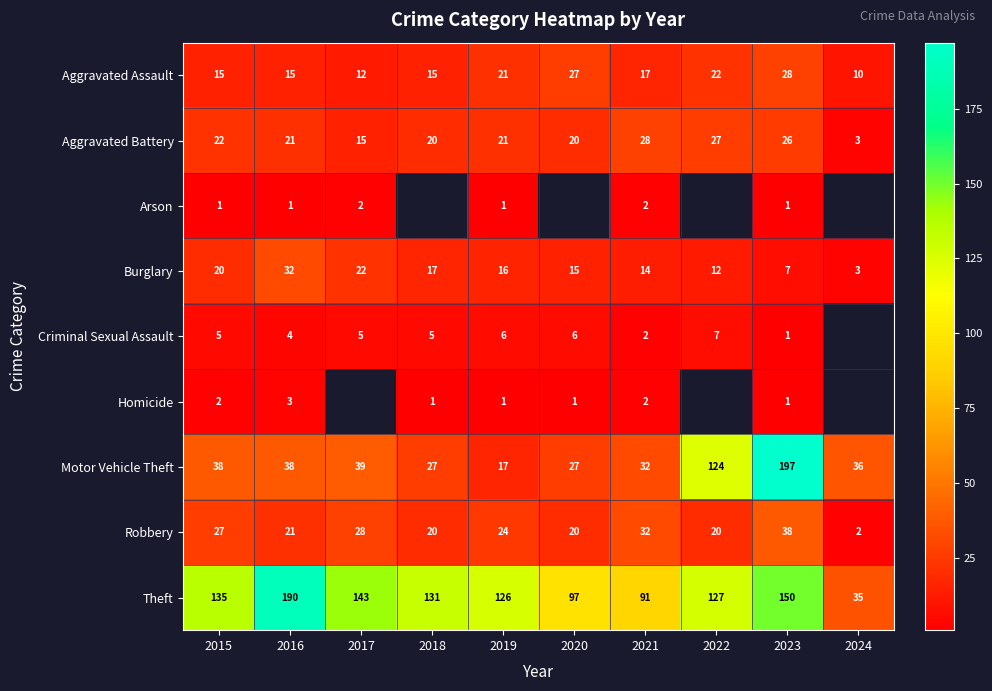

The value of Motor Vehicle Theft at 2023 is 197. True or false?

True